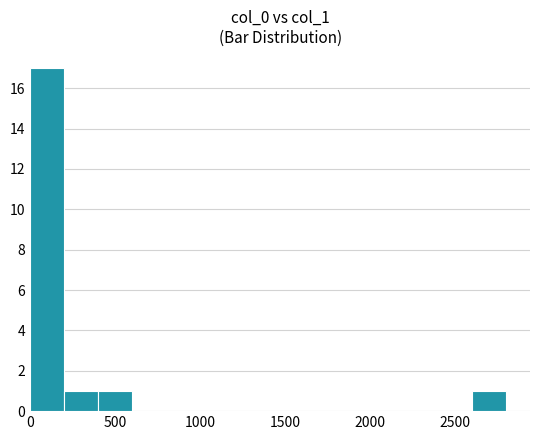

What is the sum of all values?

20